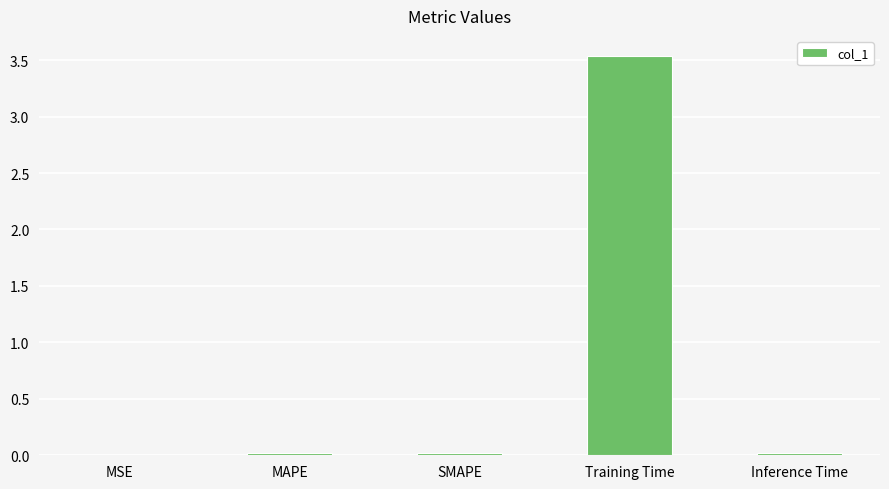

Does the chart contain stacked bars?

No